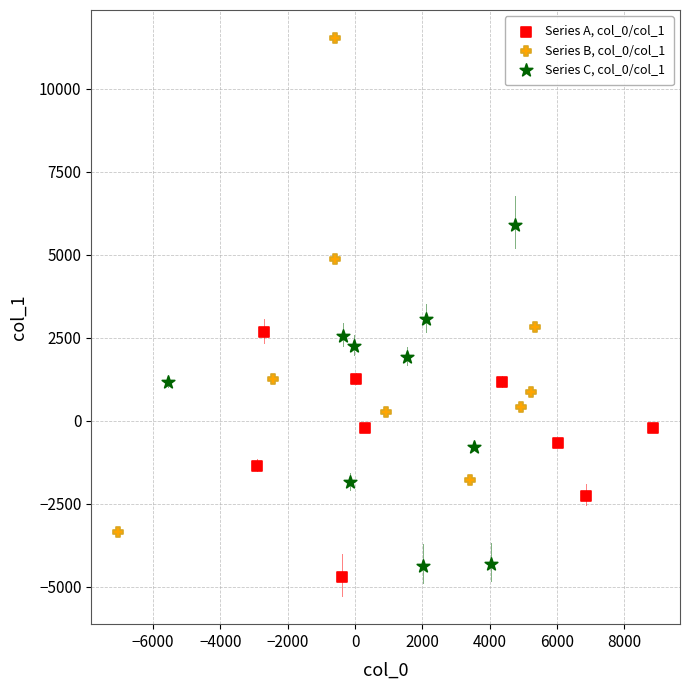

Which series reaches the maximum Y coordinate?

Series B, col_0/col_1